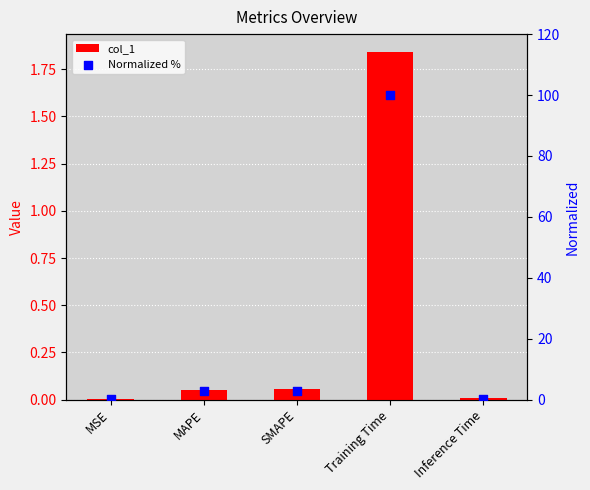

Which series has the widest spread of Y values?

Normalized %